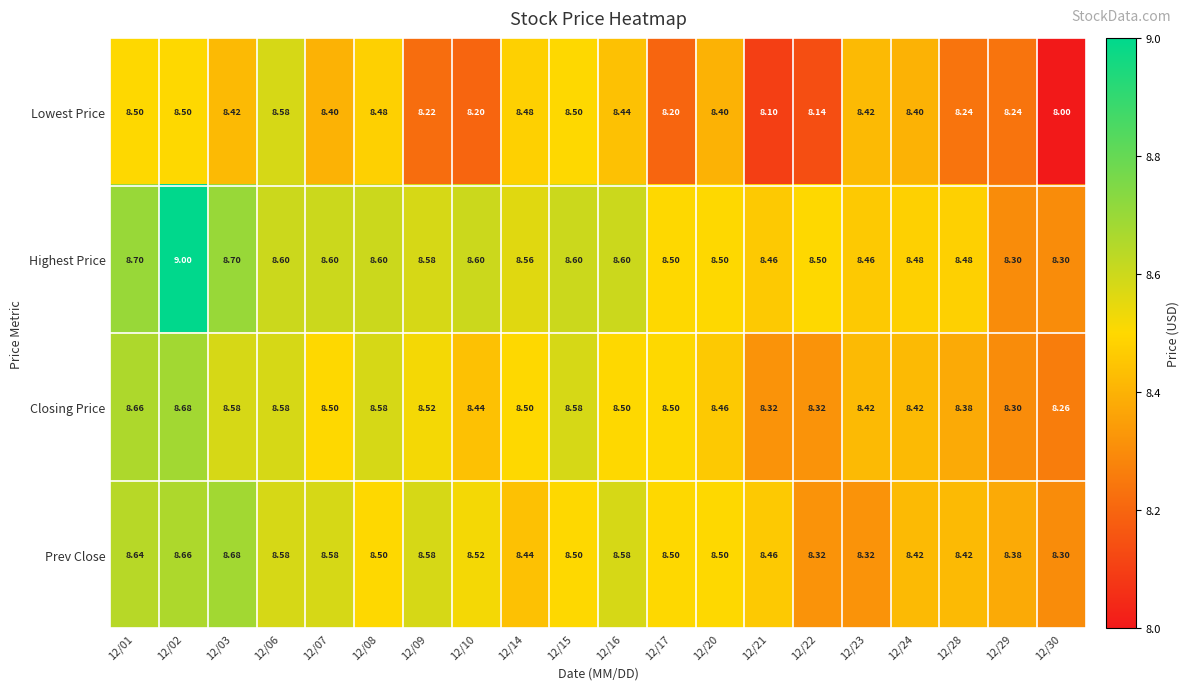

Which series has the largest range (max minus min)?

Highest Price